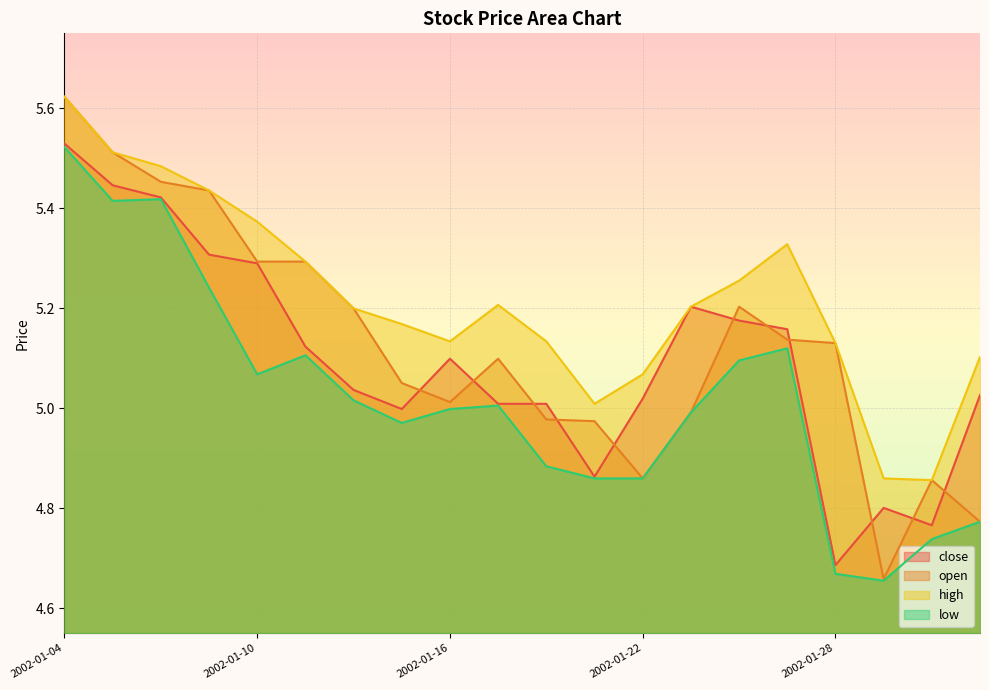

What are all the series names shown in the legend?

close, open, high, low